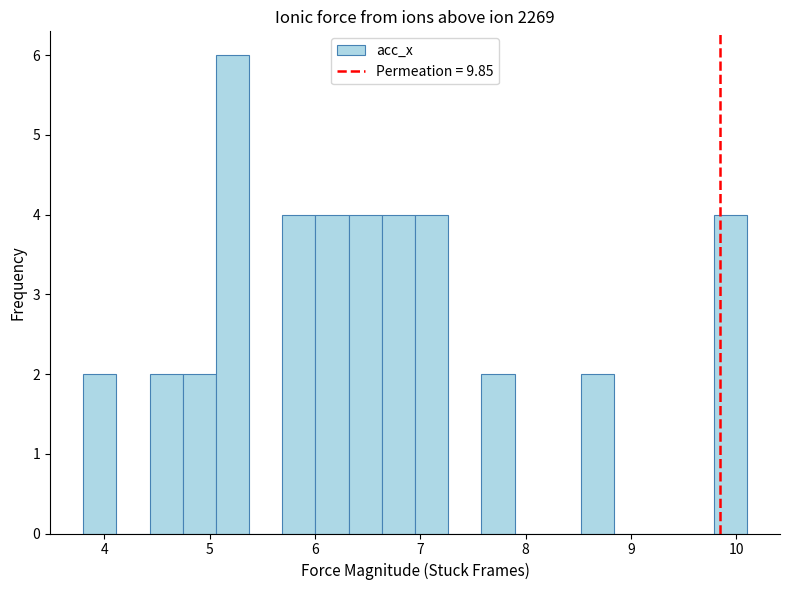

Around what value on the x-axis is the tallest bar? Give the approximate position of its centre, as read against the axis.

5.2